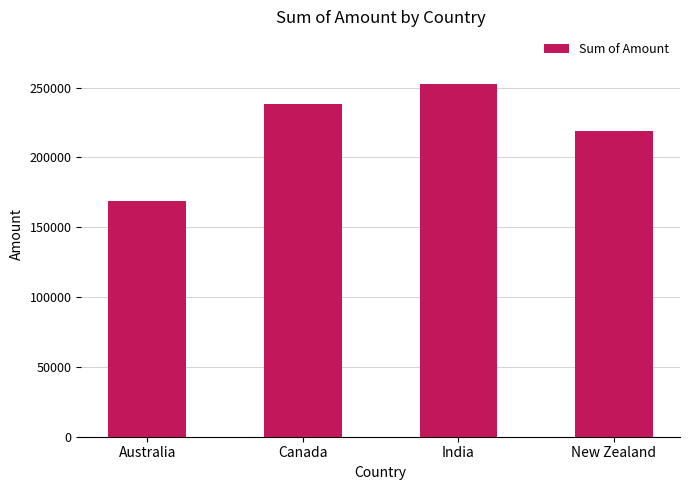

What is the difference between the maximum and second lowest values?

33656